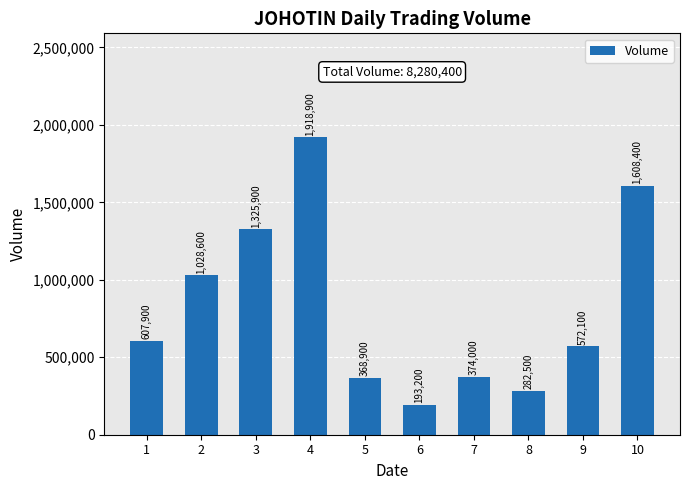

What is the sum of all values?

8280400